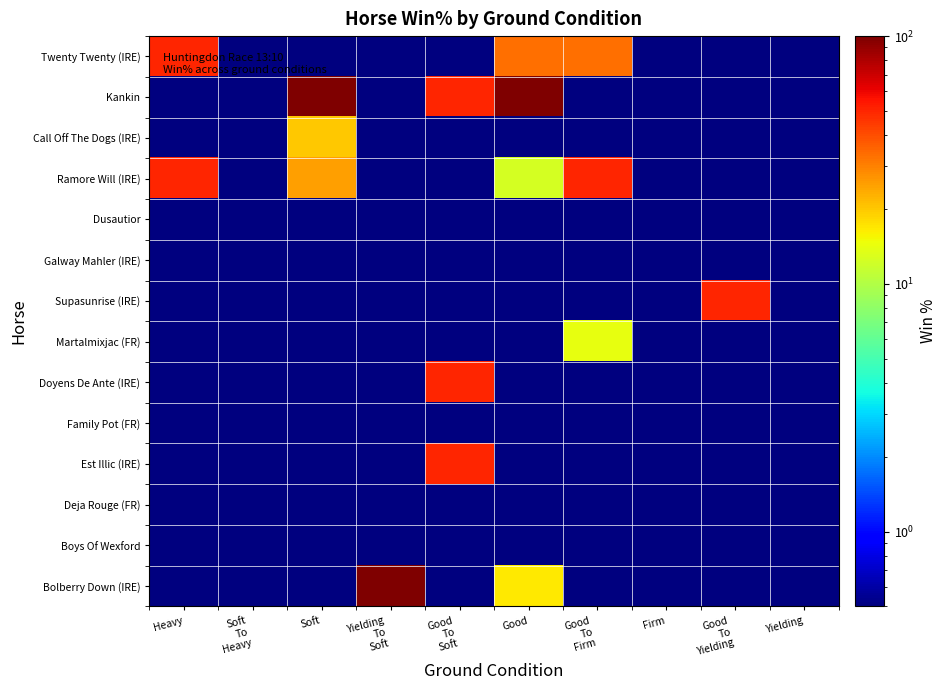

How many series are shown in this chart?

14